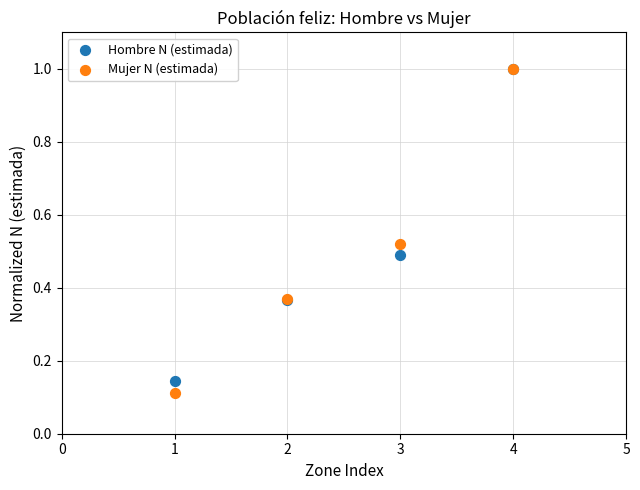

Which series reaches the minimum Y coordinate?

Mujer N (estimada)